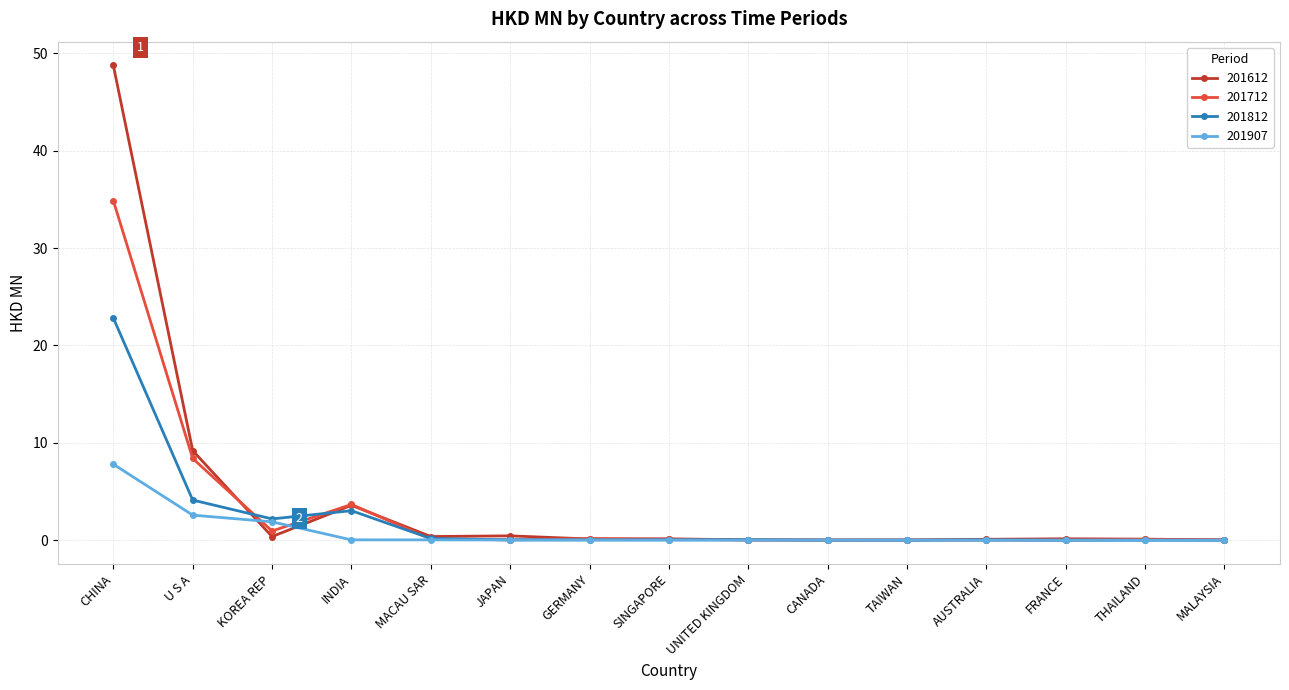

Where is 201812 nearest to the value 11?

U S A